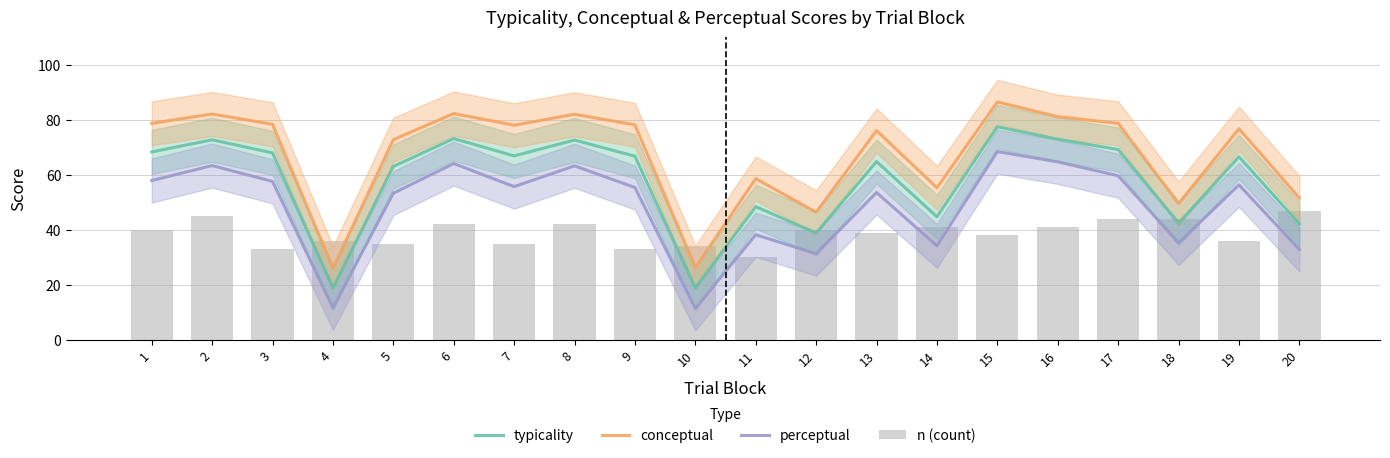

At how many categories does at least one series exceed 45?

18